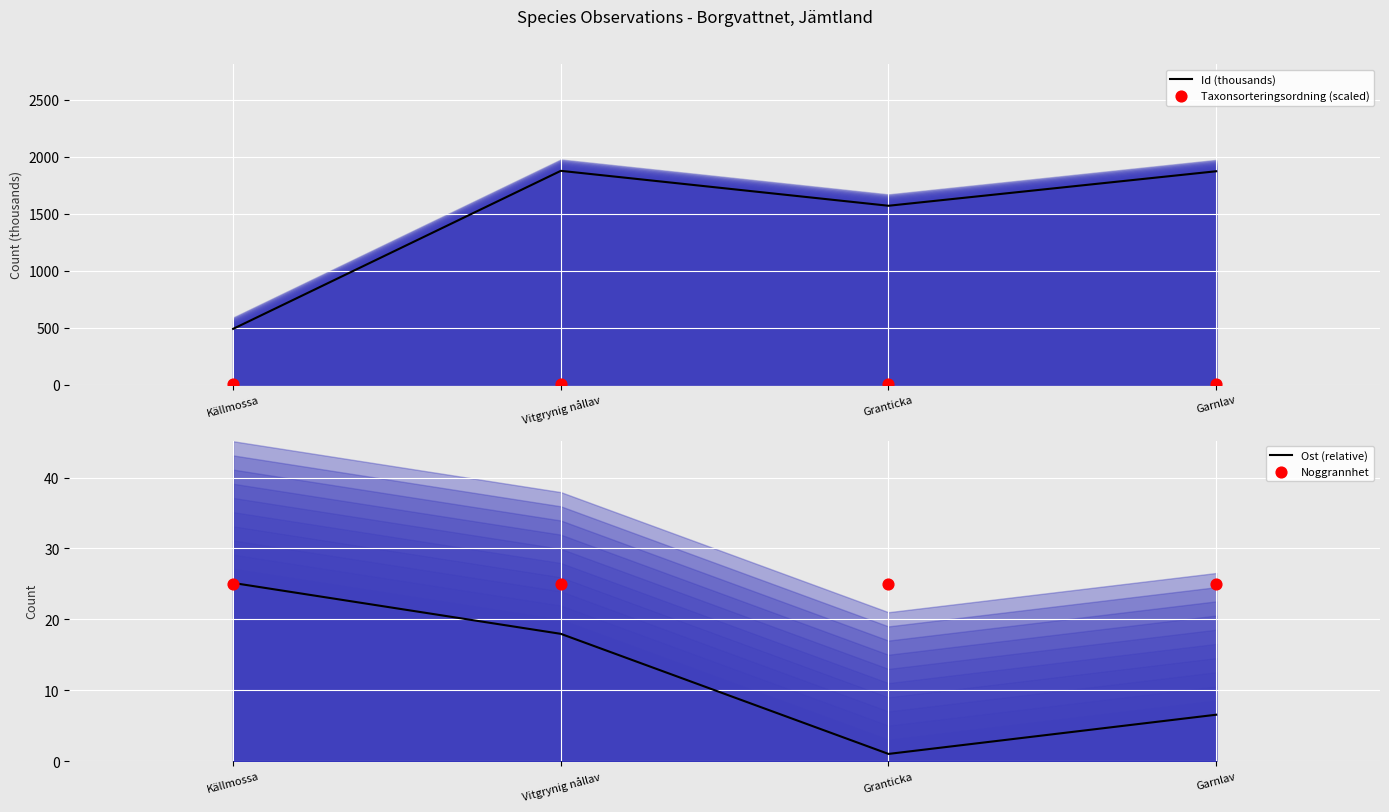

What is the total value across all series at Vitgrynig nållav?

1918.6